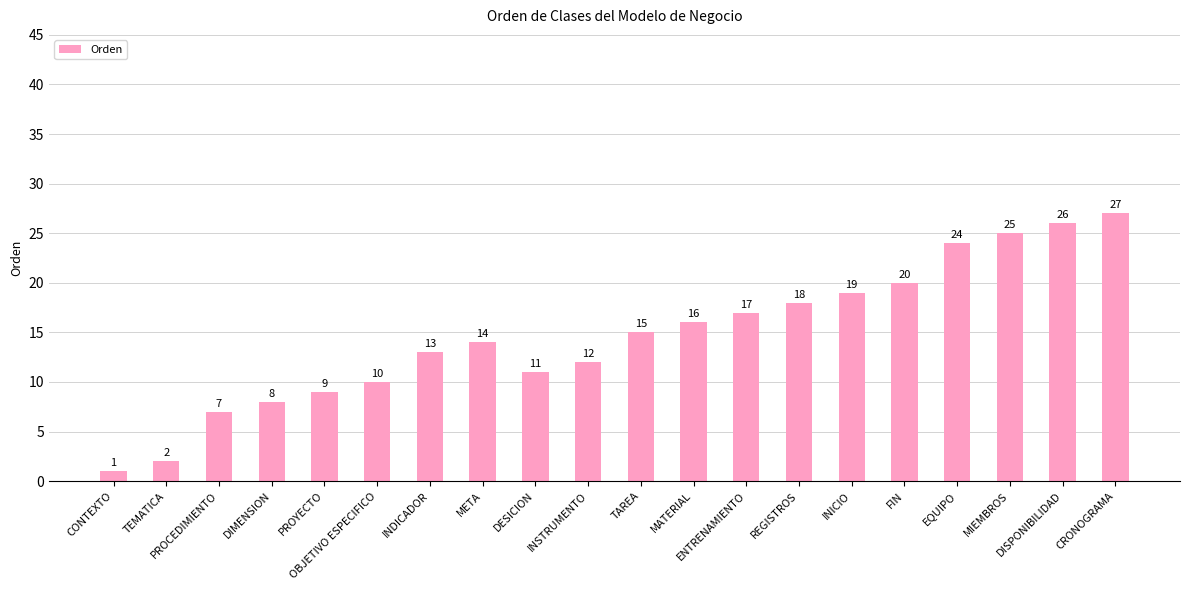

The chart shows a value of 9 at PROYECTO. True or false?

True